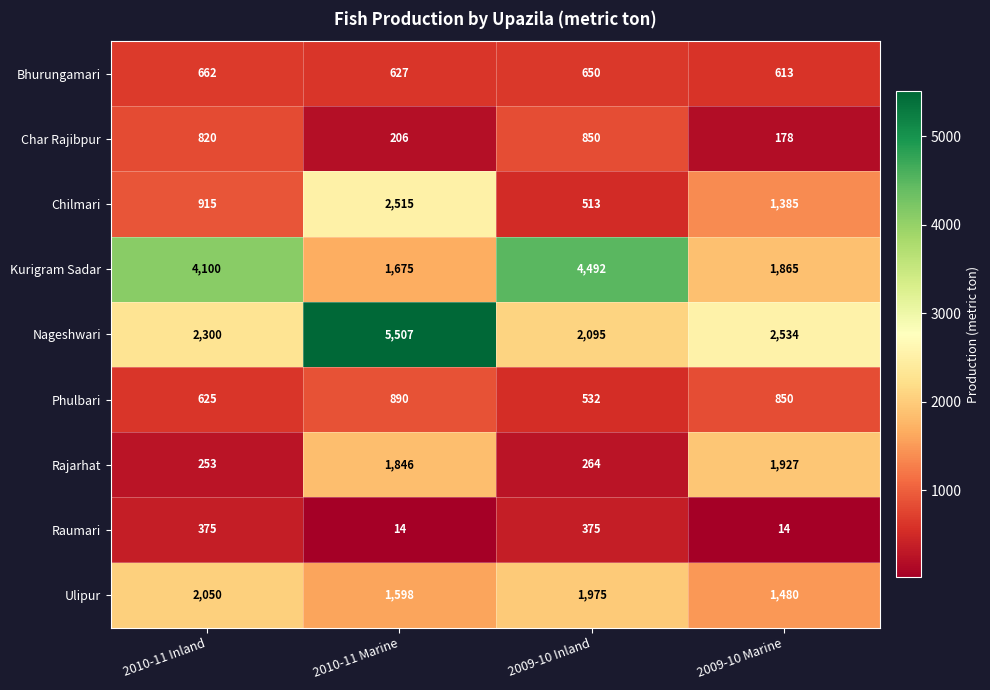

Rank the series by their maximum value, from lowest to highest.

Raumari, Bhurungamari, Char Rajibpur, Phulbari, Rajarhat, Ulipur, Chilmari, Kurigram Sadar, Nageshwari